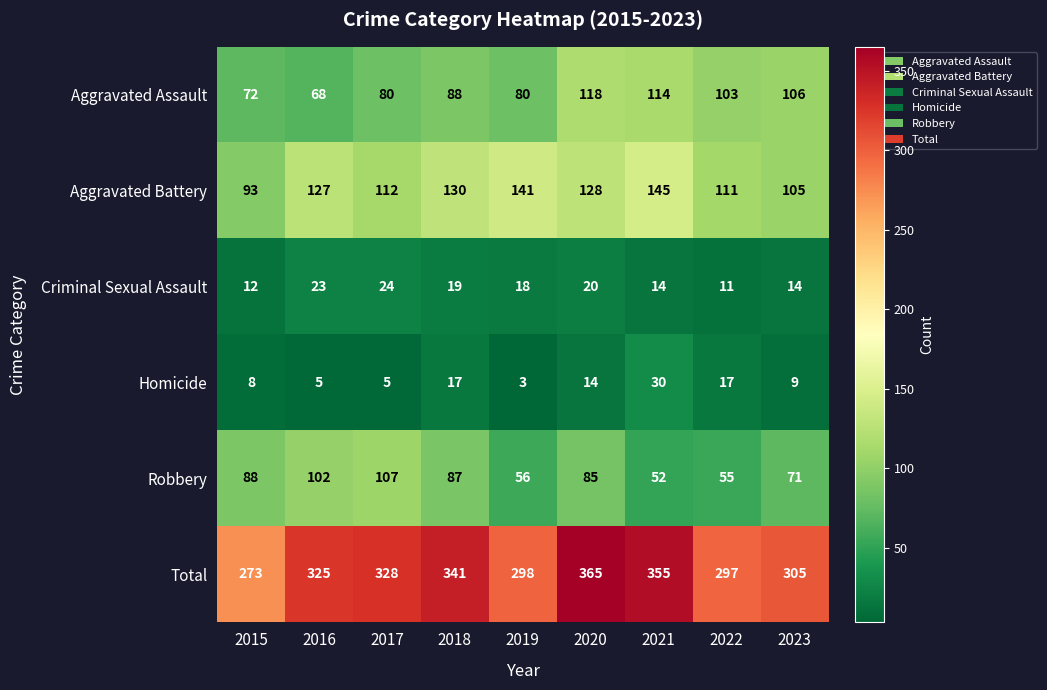

List the series in order of their peak value, highest first.

Total, Aggravated Battery, Aggravated Assault, Robbery, Homicide, Criminal Sexual Assault